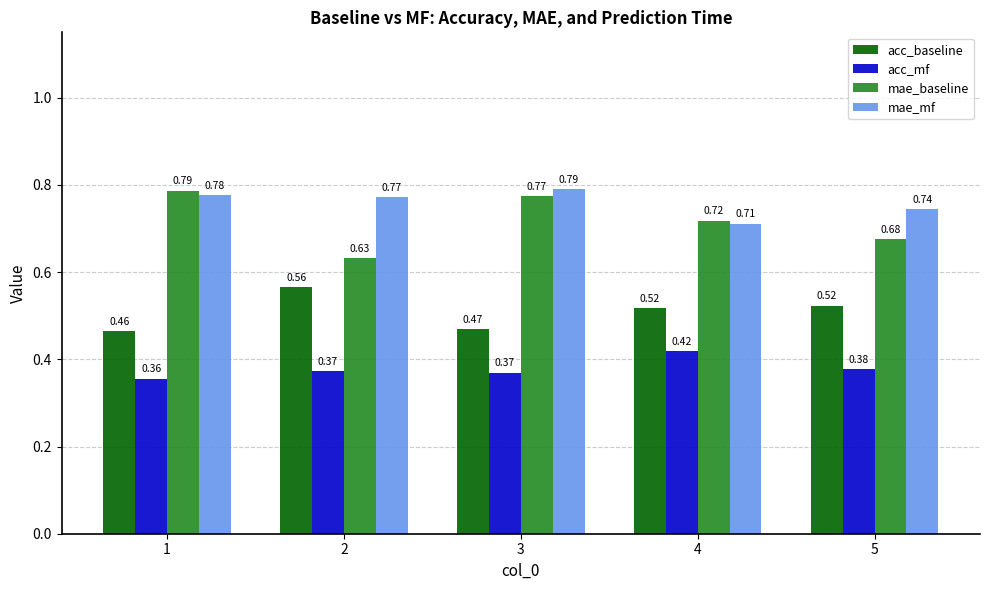

Which series has the widest spread of values?

mae_baseline